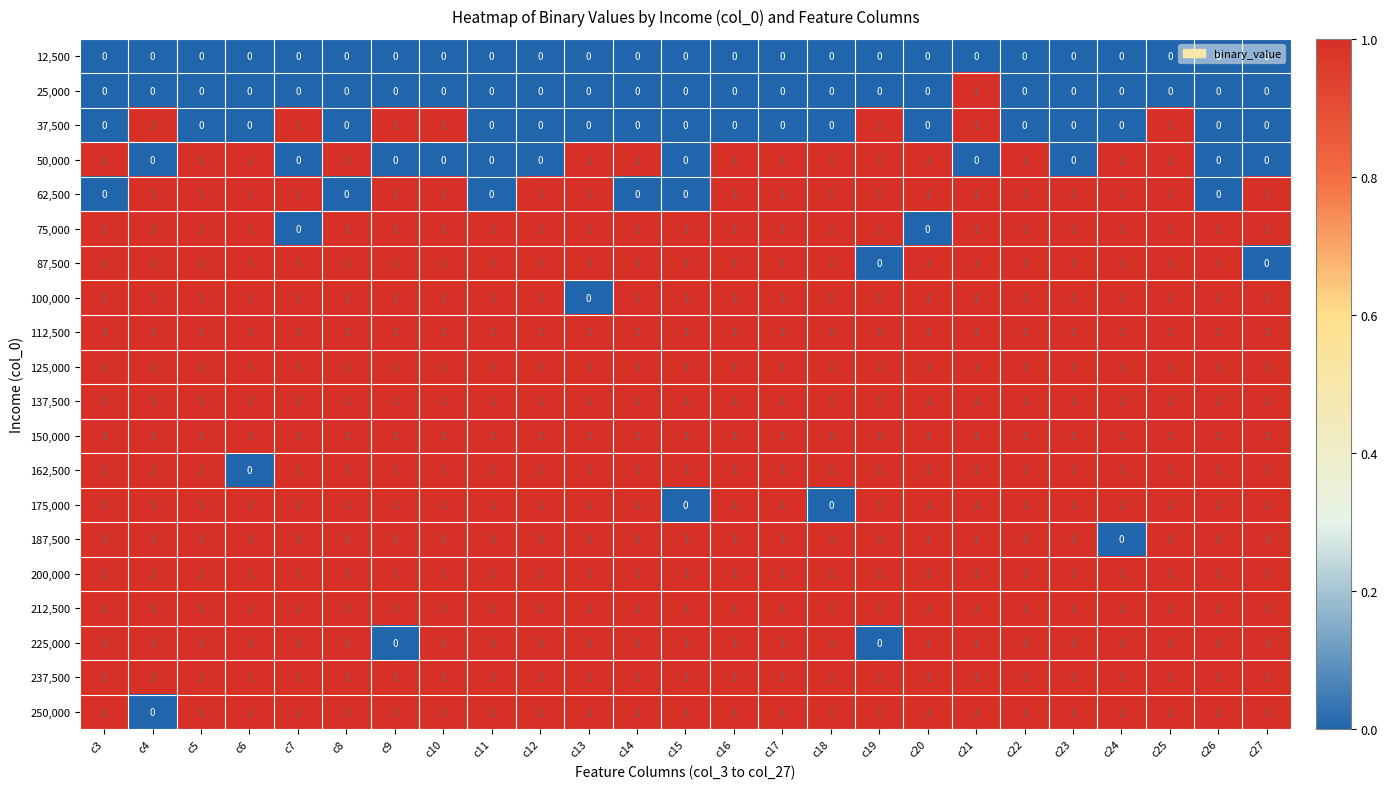

The value of 200,000 at c23 is 1. True or false?

True